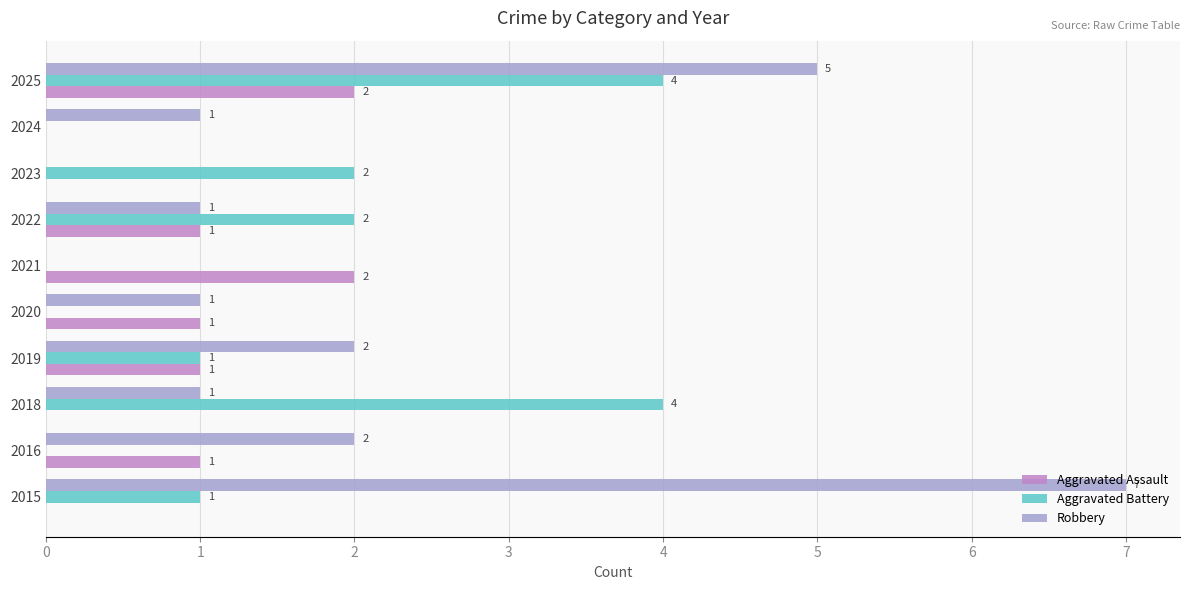

The value of Robbery at 2016 is 1. True or false?

False